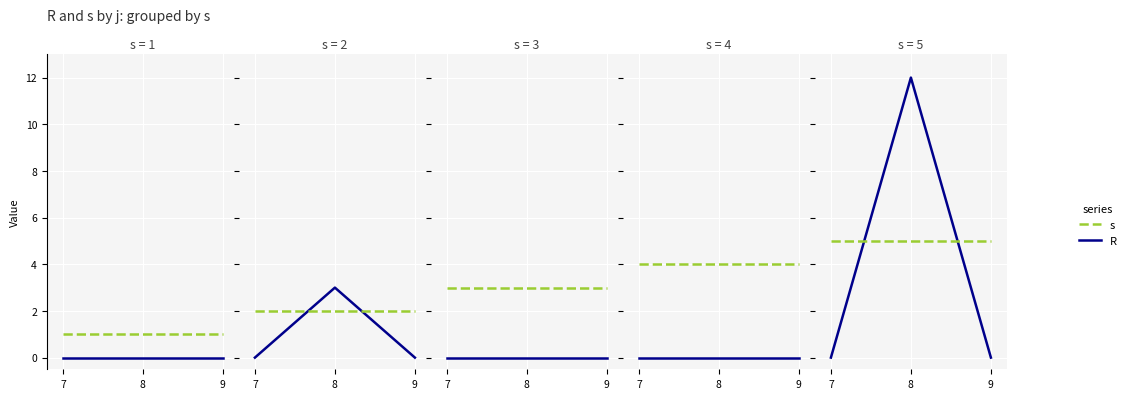

How many lines are shown in the chart?

2